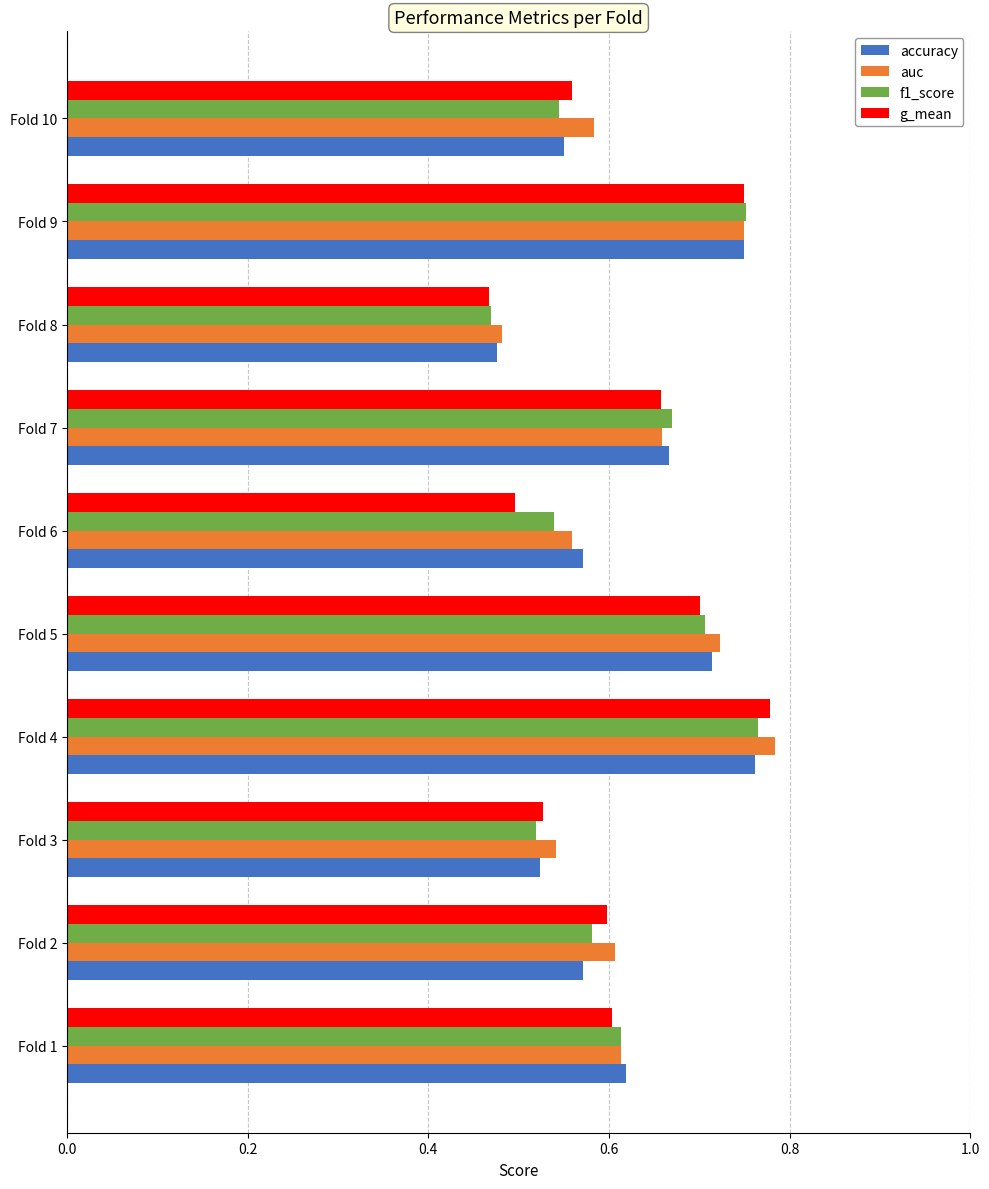

Where is f1_score nearest to the value 0?

Fold 8